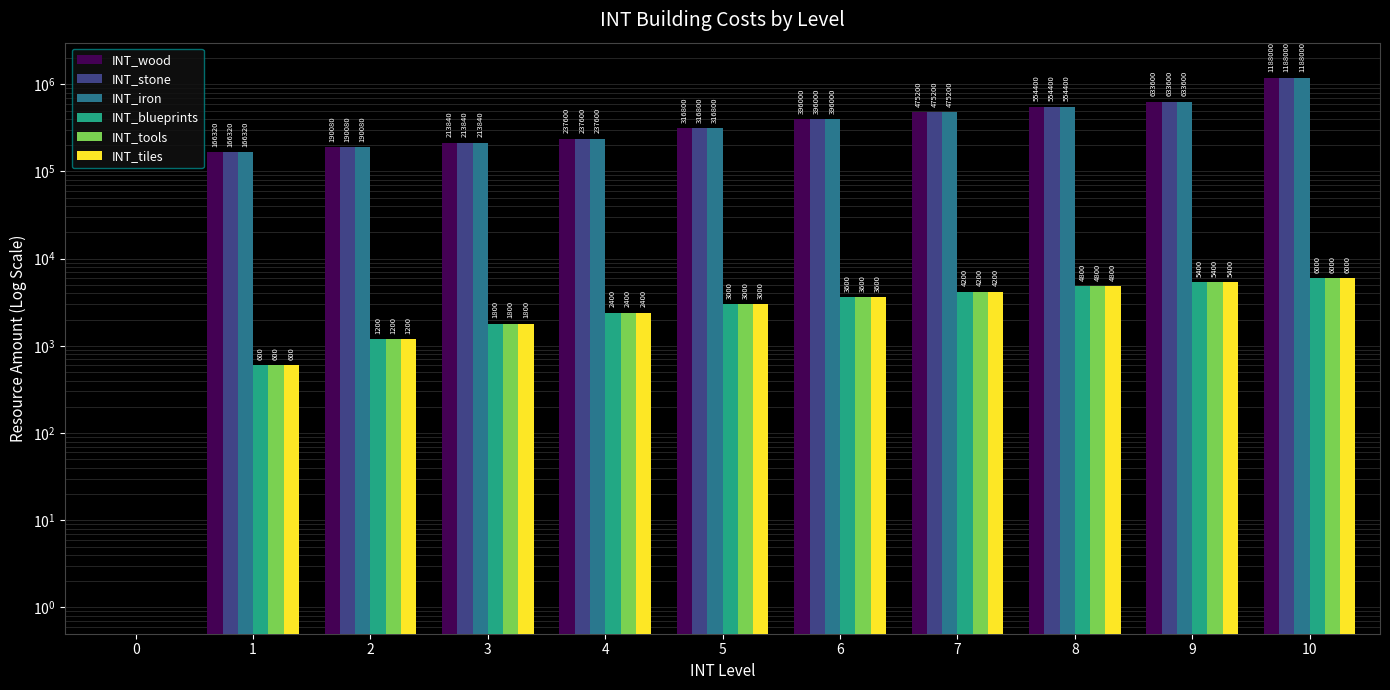

What is the difference between the INT_tools values at 6 and 1?

3000.0